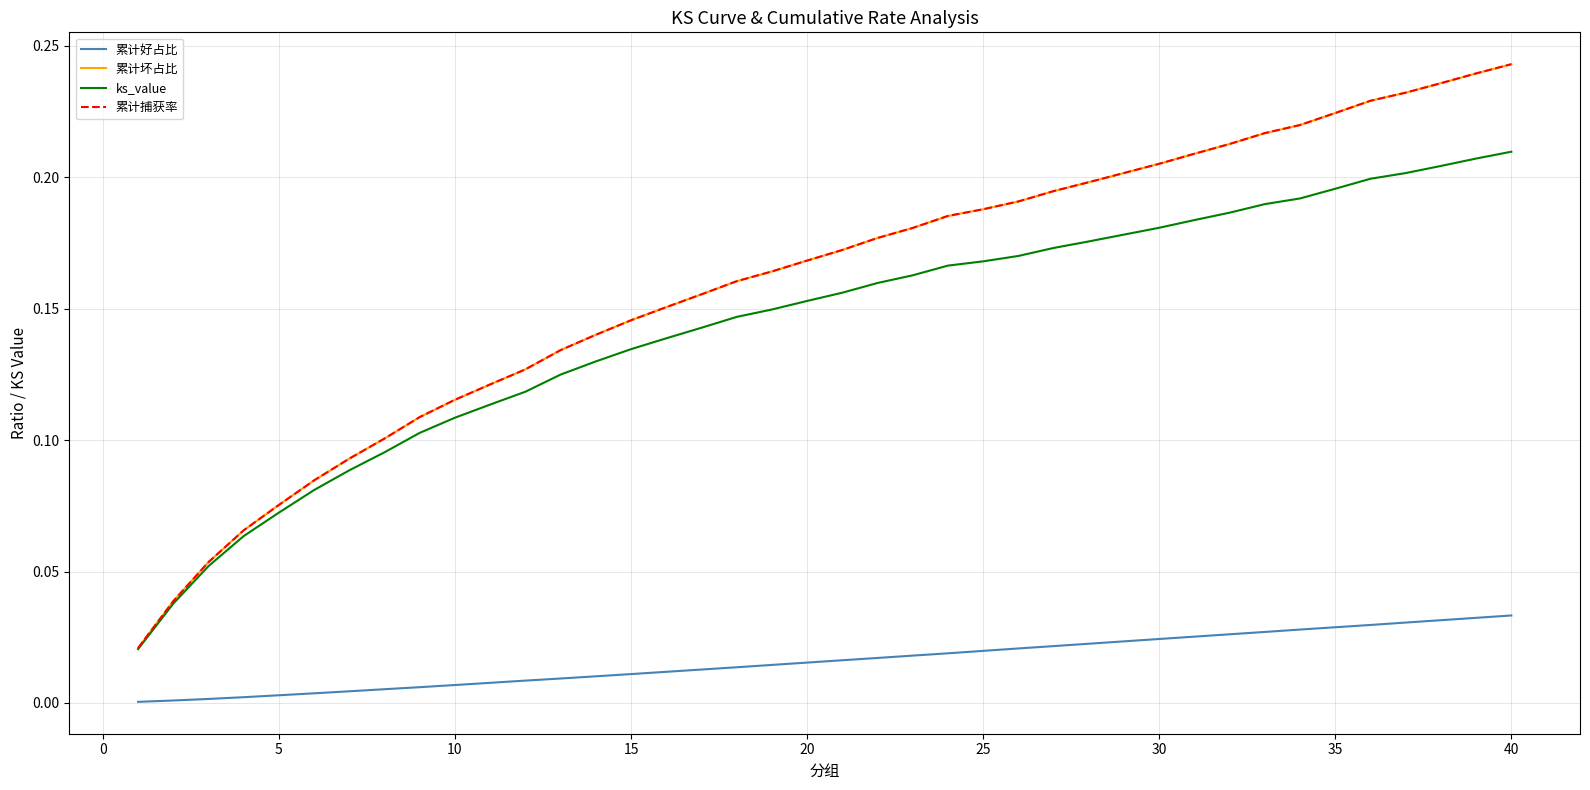

Does the chart display data point markers on the line(s)?

No